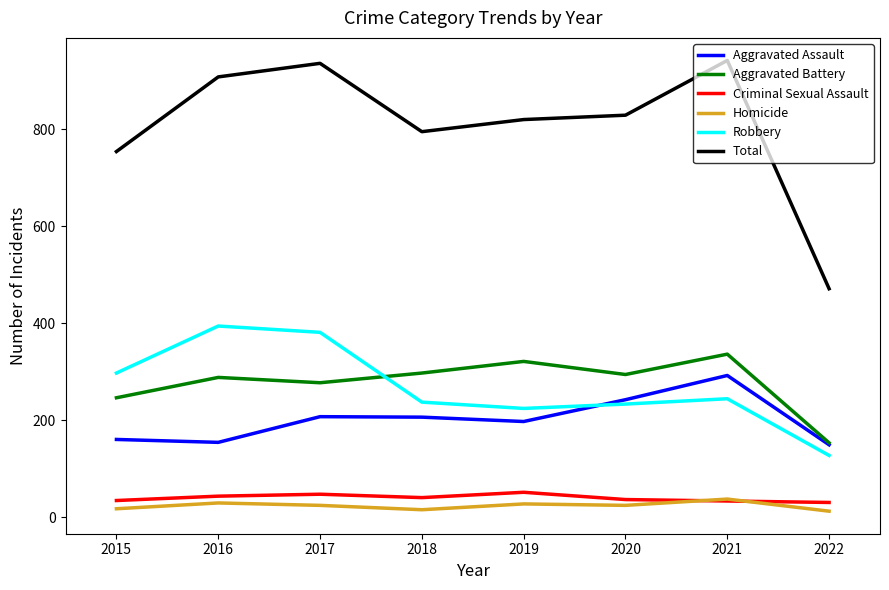

The Total series shows 789 at 2022. True or false?

False